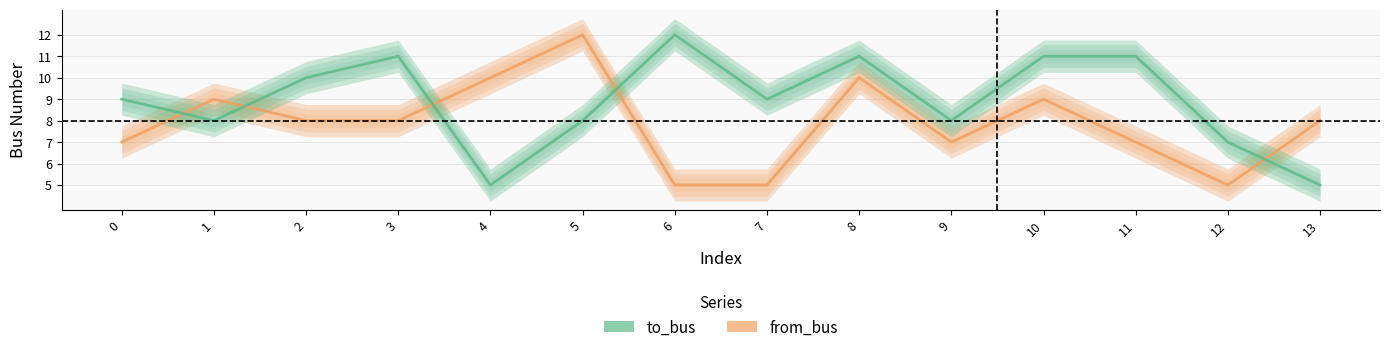

At 9, list the series in order from smallest to largest.

from_bus, to_bus